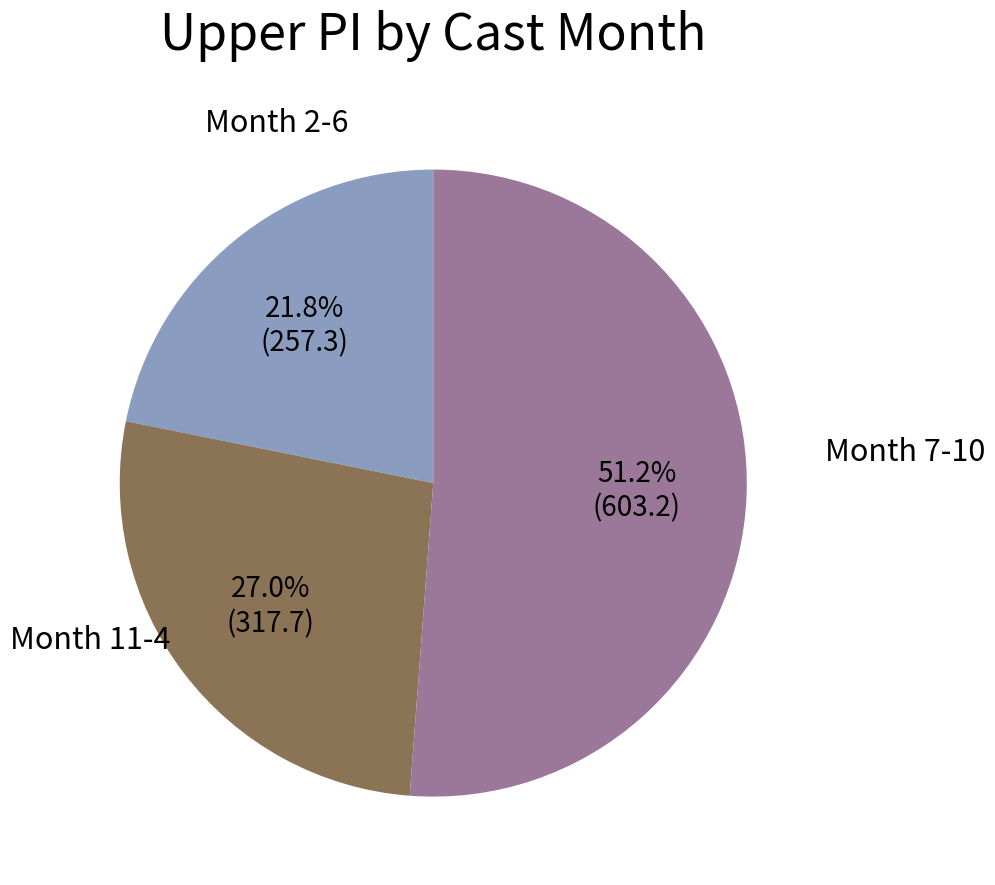

Is there a majority slice in this chart?

Yes